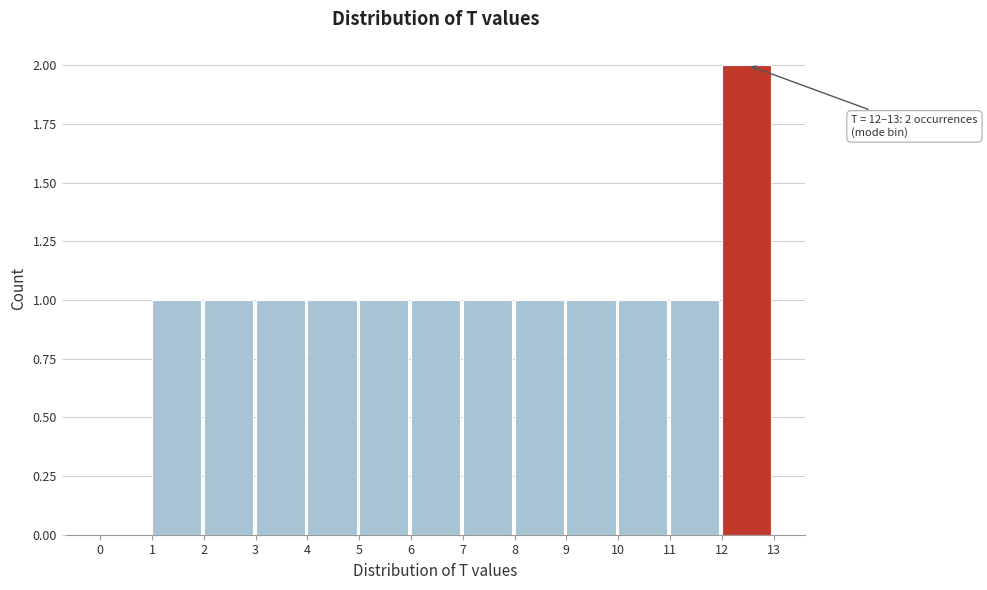

Over which range of the x-axis is the bar tallest?

12 to 13